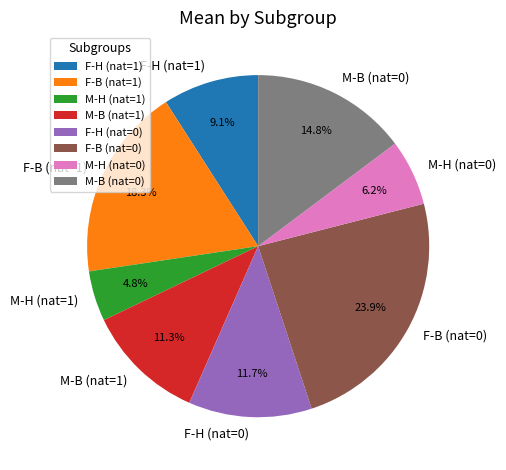

What is the smallest slice in the pie chart?

M-H (nat=1)